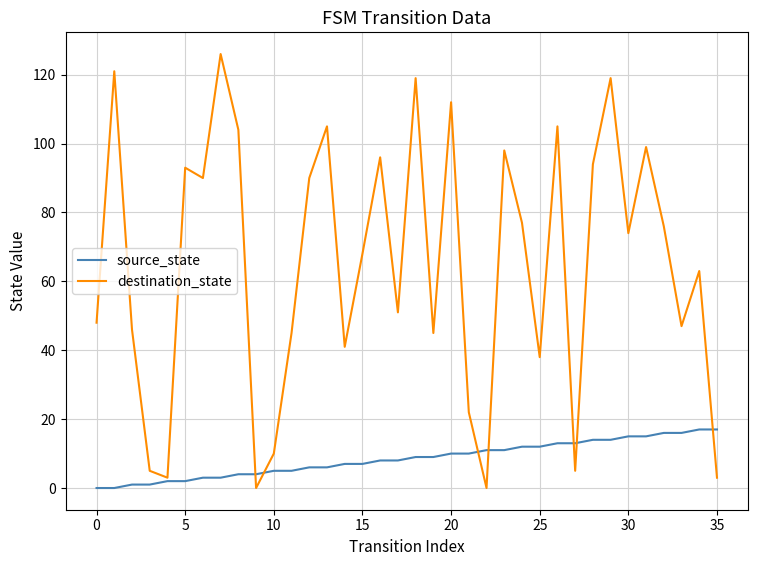

Which series has the largest total across all categories?

destination_state